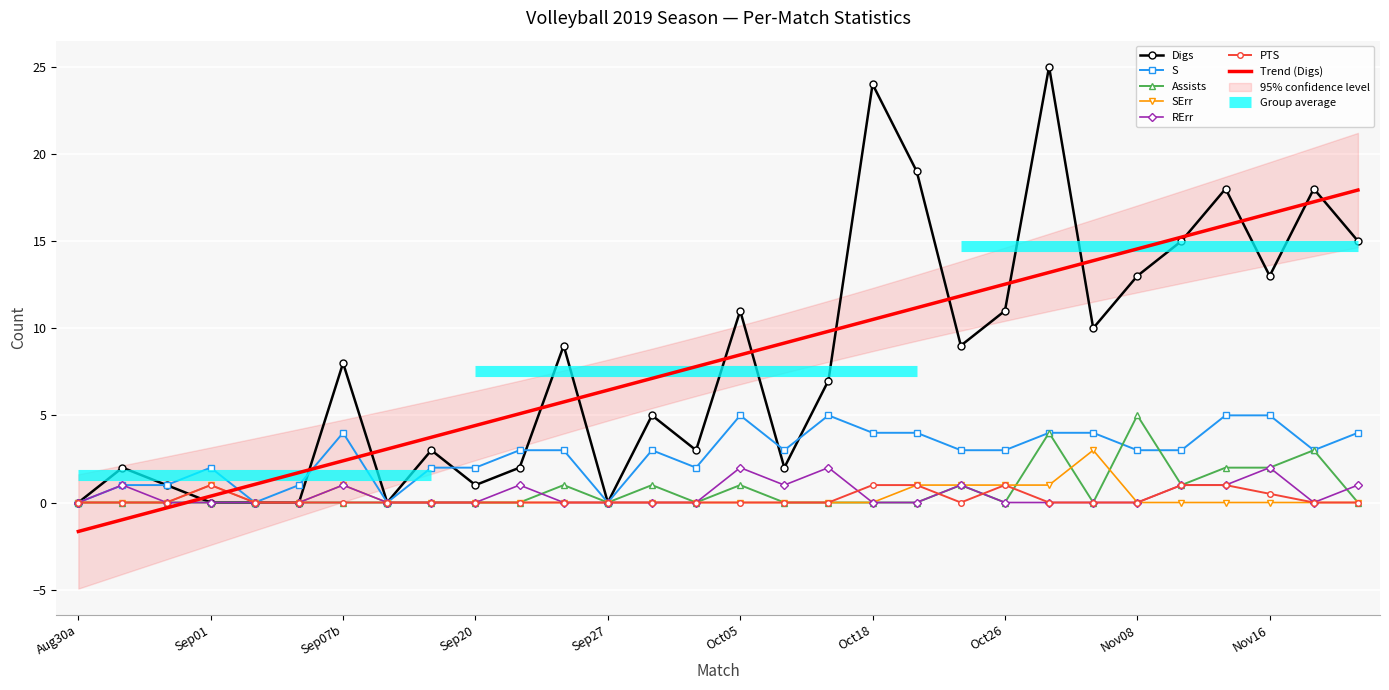

How many values in the SErr series exceed 0?

7